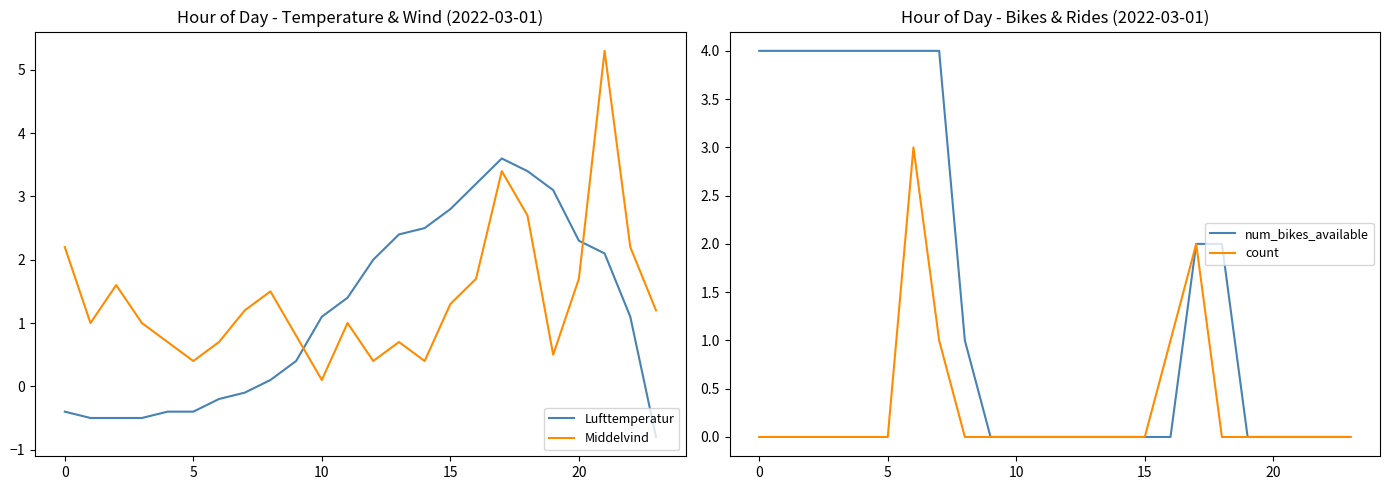

At which category is the sum across all series the highest?

17